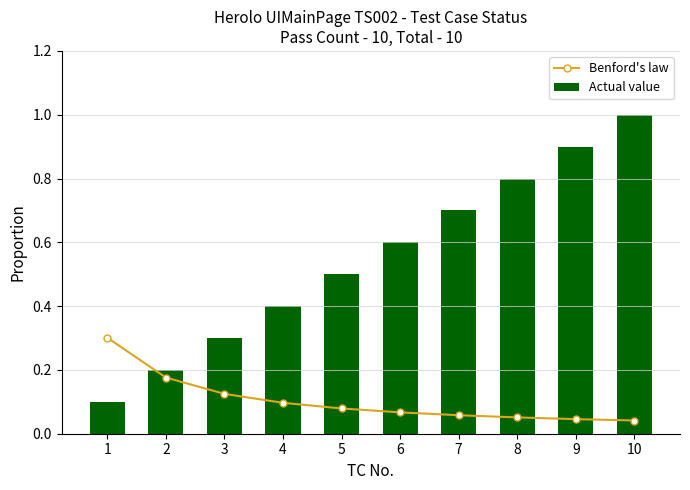

Count the Benford's law values in the range 0 to 1.

10